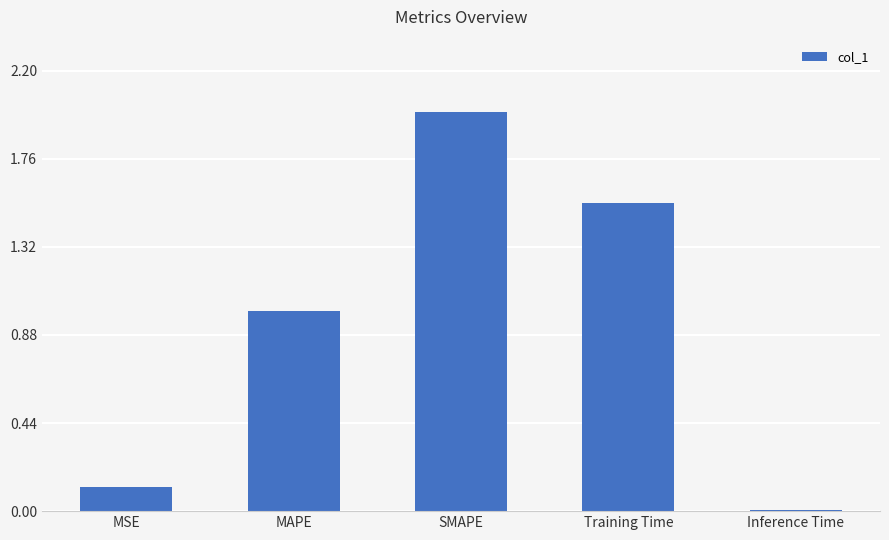

Which has a higher value, MAPE or SMAPE?

SMAPE